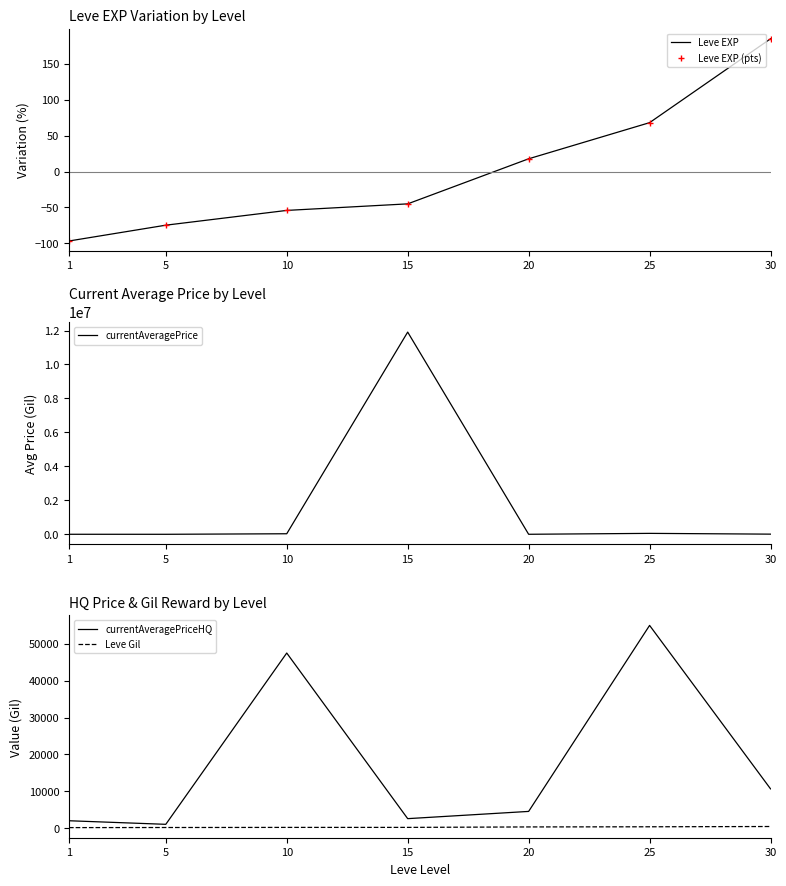

Reading right to left, list all the values displayed in this chart.

Leve EXP: 30=184.6	25=67.9	20=17.7	15=-45.0	10=-54.1	5=-74.6	1=-96.6
Leve EXP (pts): 30=184.6	25=67.9	20=17.7	15=-45.0	10=-54.1	5=-74.6	1=-96.6
currentAveragePrice: 30=9649.5	25=55000.0	20=1543.9	15=11906778.0	10=32336.3	5=466.9	1=1975.1
currentAveragePriceHQ: 30=10631.2	25=55000.0	20=4510.0	15=2545.3	10=47502.5	5=1004.0	1=1975.1
Leve Gil: 30=410.0	25=336.0	20=295.0	15=174.0	10=170.0	5=140.0	1=112.0